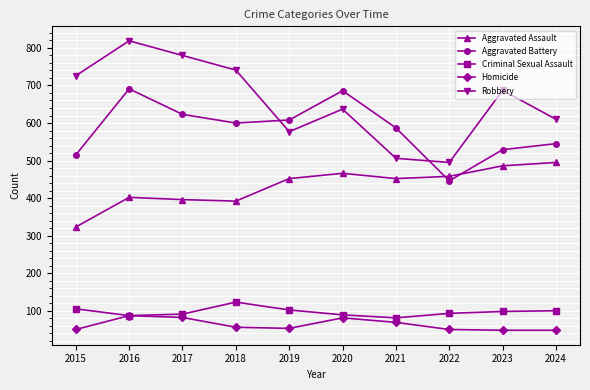

What is the maximum value for Aggravated Battery?

691